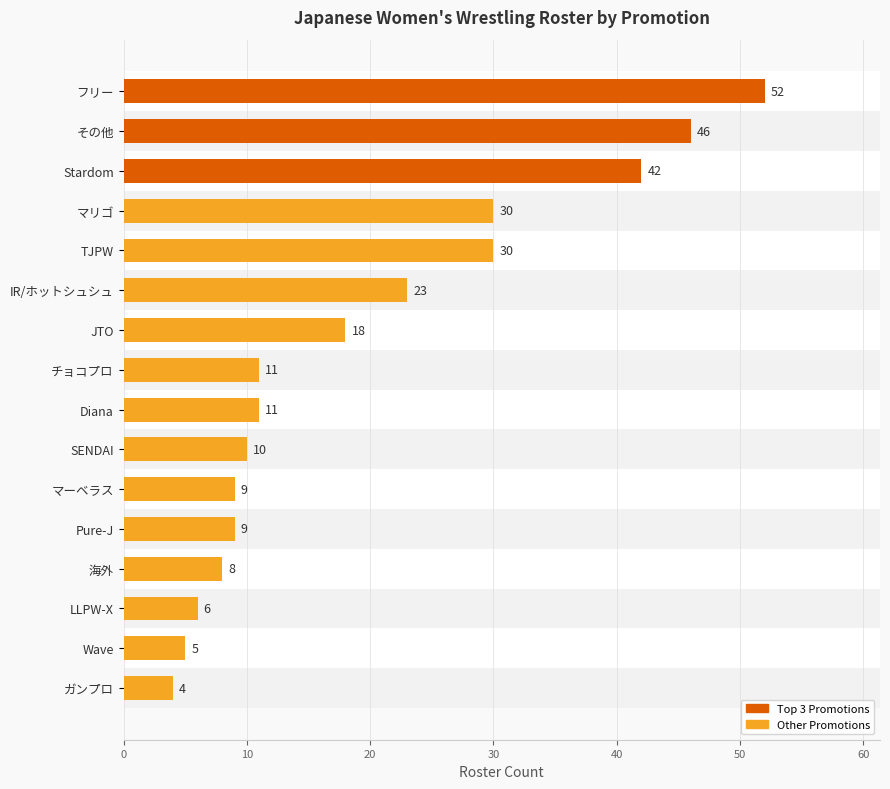

Which category has the lowest value across all series?

ガンプロ